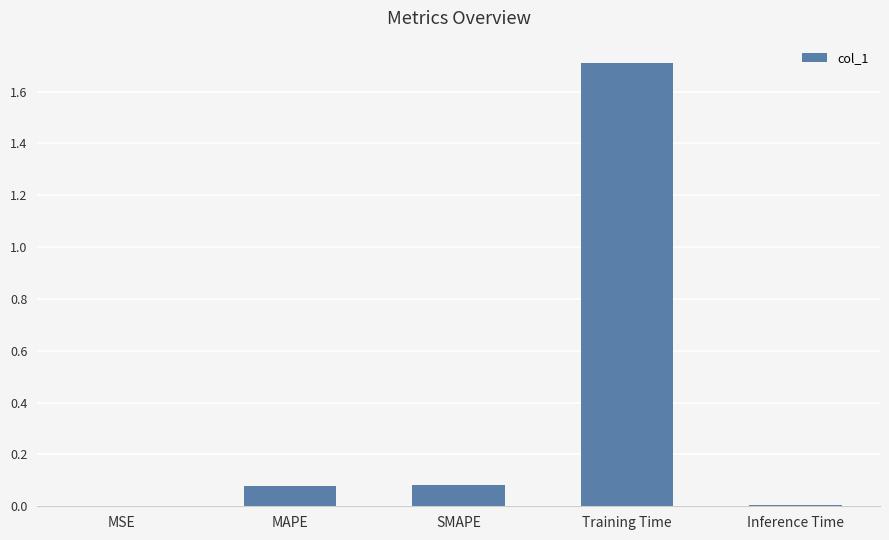

What value does the data have at Training Time?

1.7